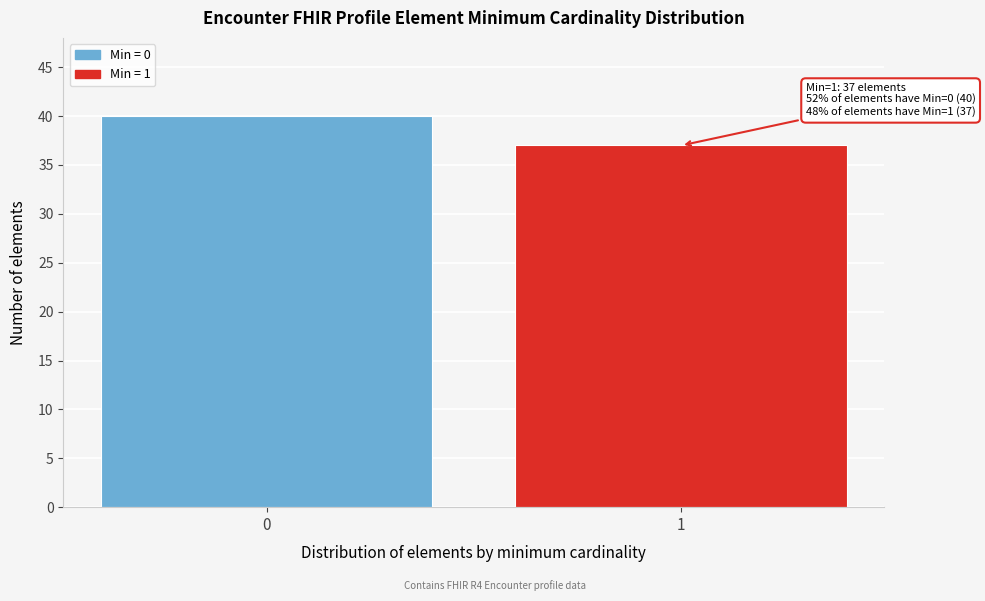

Reading left to right, transcribe all the data shown in this chart.

40	37